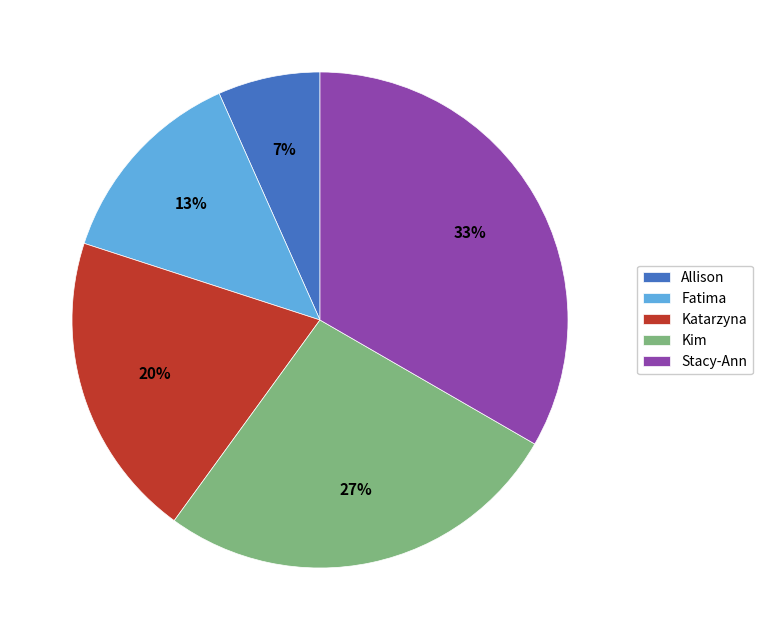

To the nearest percent, what portion does Fatima represent?

13%